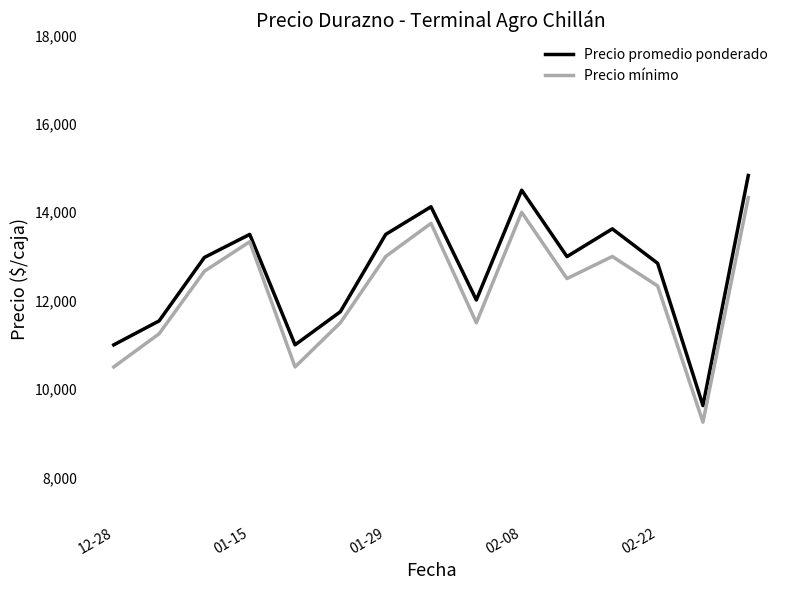

Rank the series by their maximum value, from highest to lowest.

Precio promedio ponderado, Precio mínimo